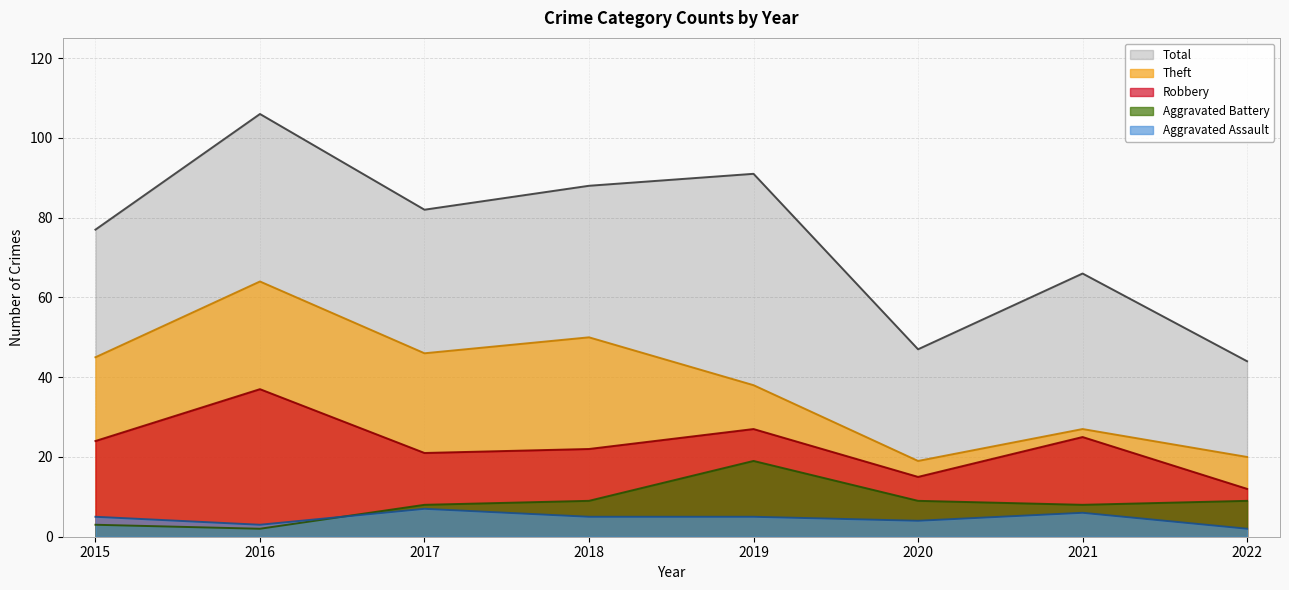

In Aggravated Battery, how many points are lower than both neighbors (excluding endpoints)?

2